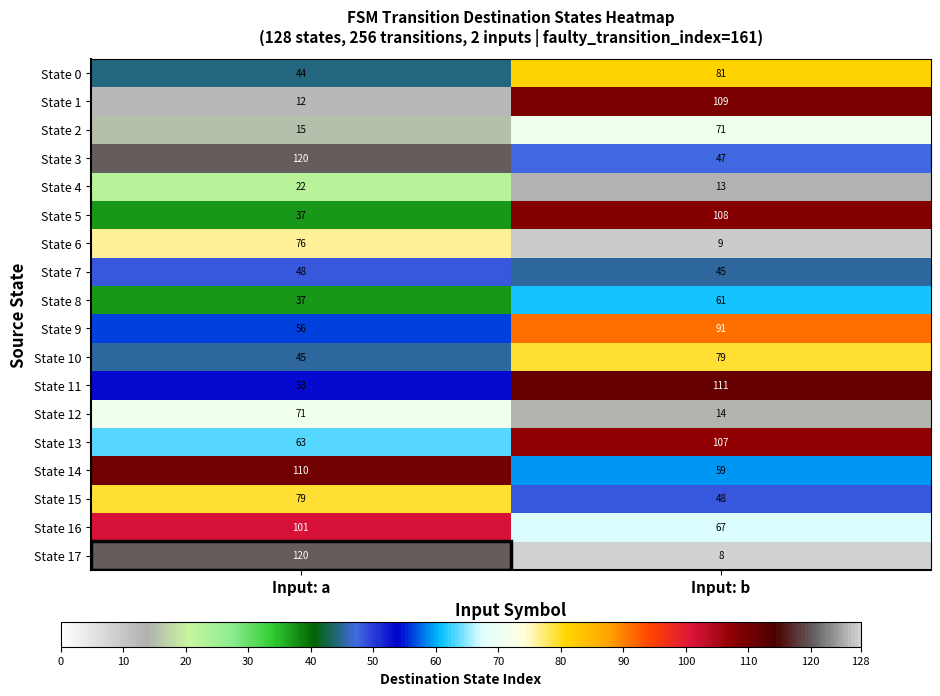

What is the total value across all series at Input: a?

1109